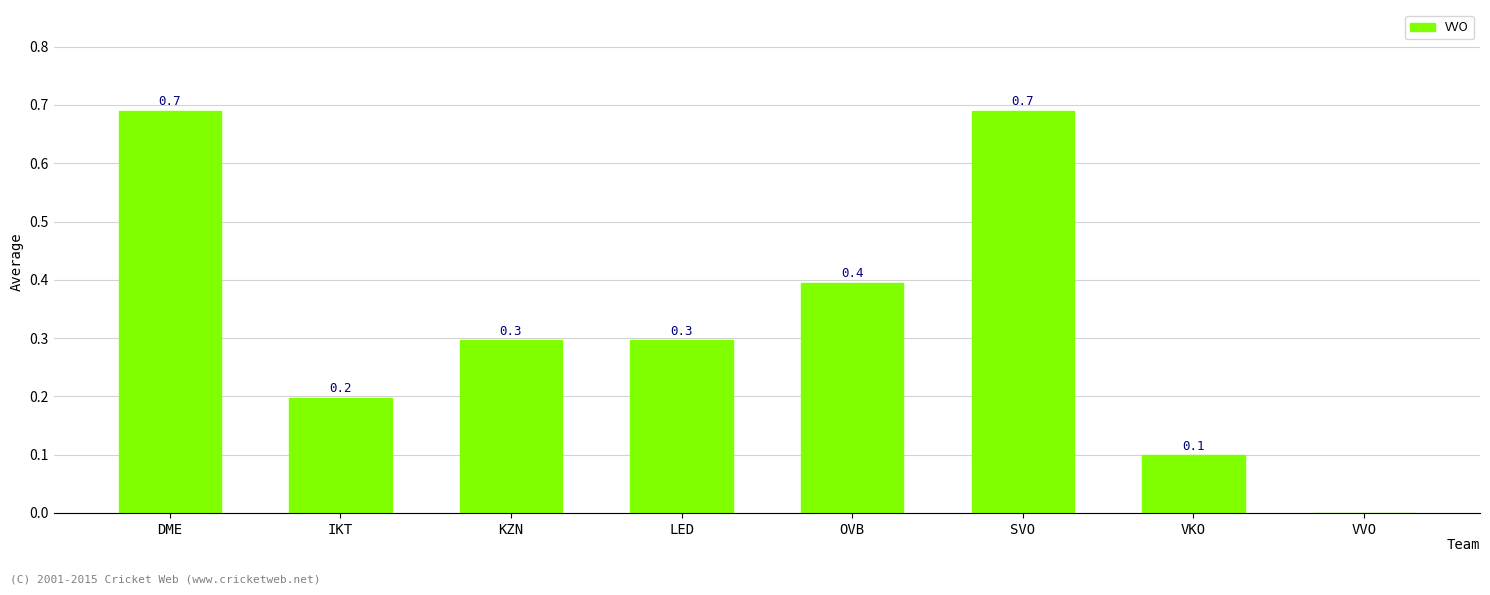

Count the values in the range 0 to 1.

8